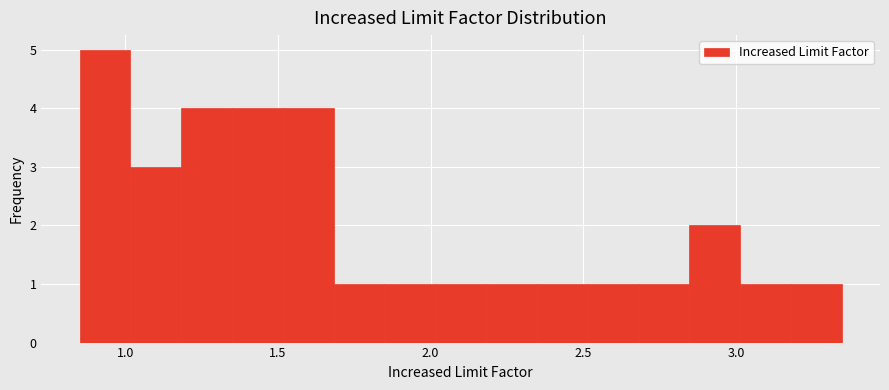

Around what value on the x-axis is the tallest bar? Give the approximate position of its centre, as read against the axis.

0.95